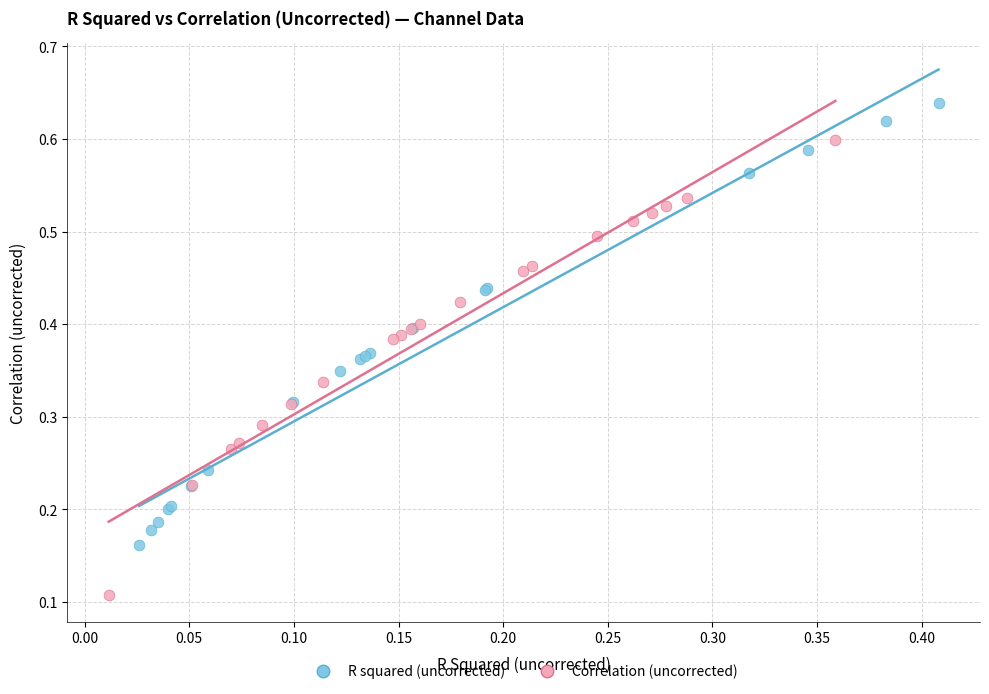

Which series reaches the minimum Y coordinate?

Correlation (uncorrected)